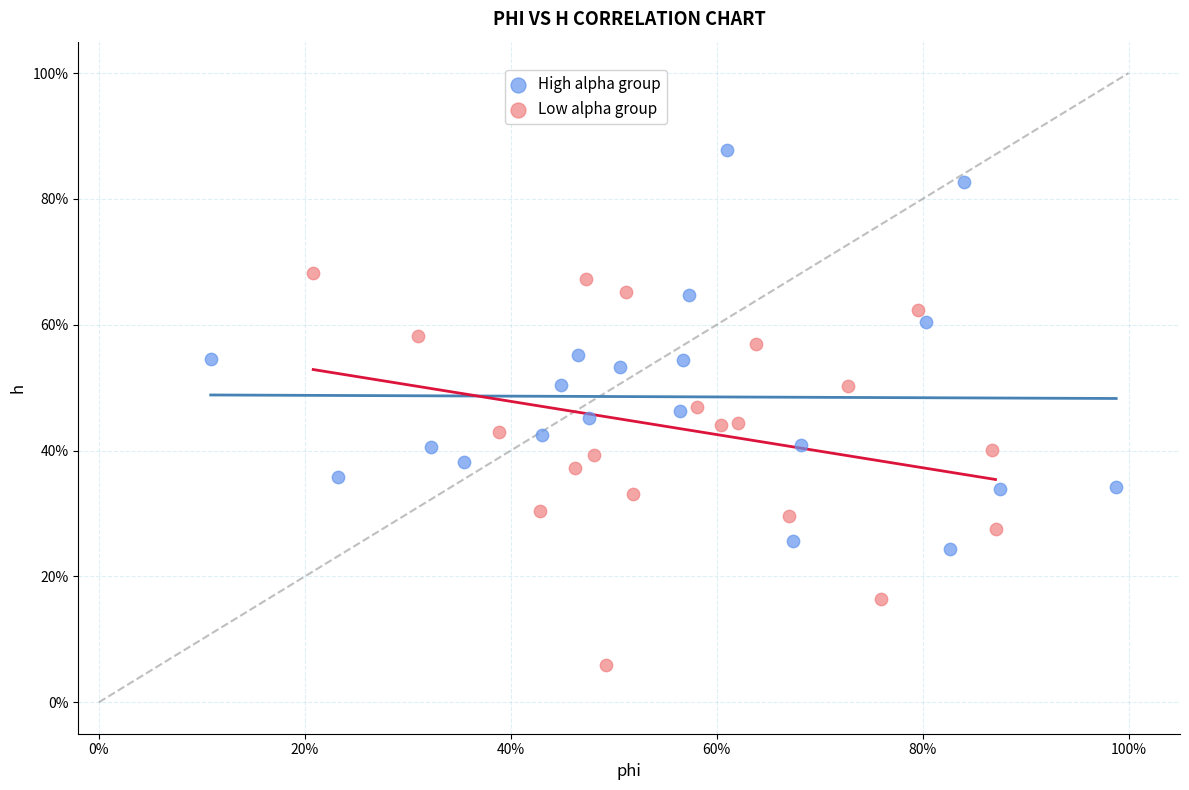

What are all the series names shown in the legend?

High alpha group, Low alpha group